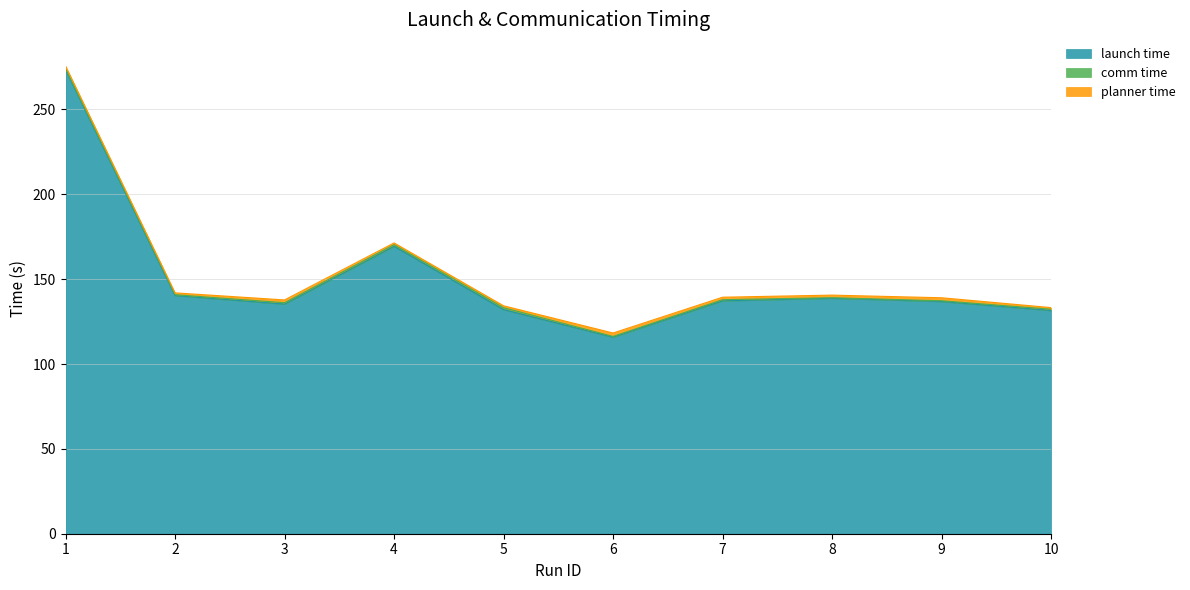

True or false: comm time and planner time cross at least once.

True